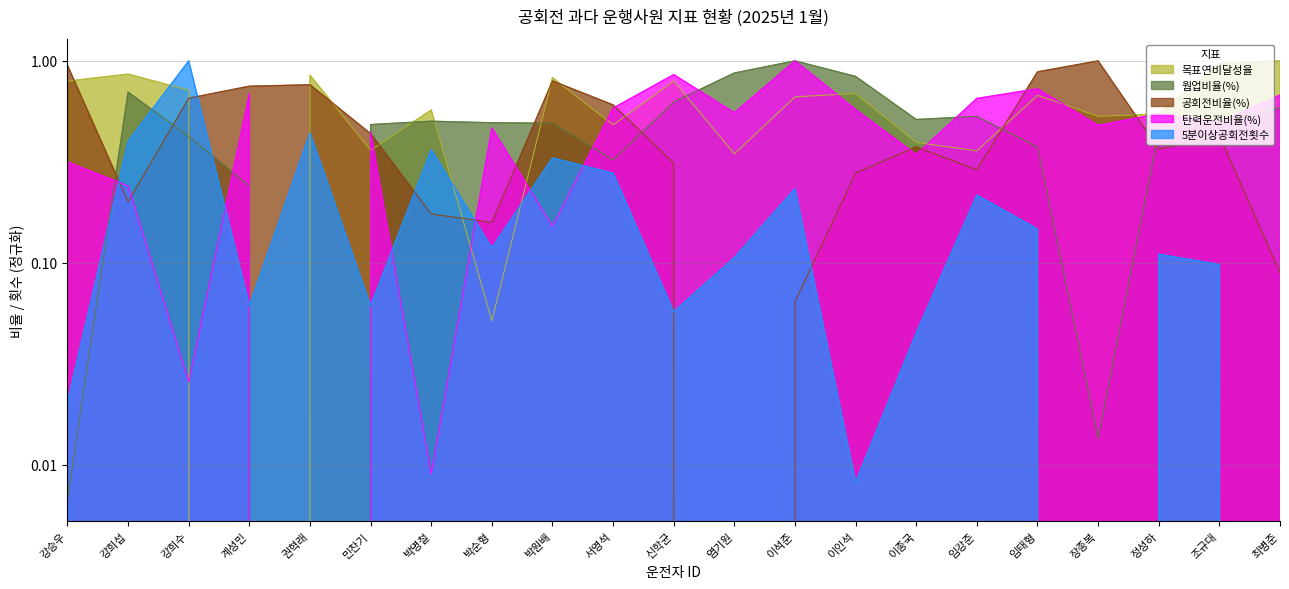

What is the sum of all 웜업비율(%) values?

10.0